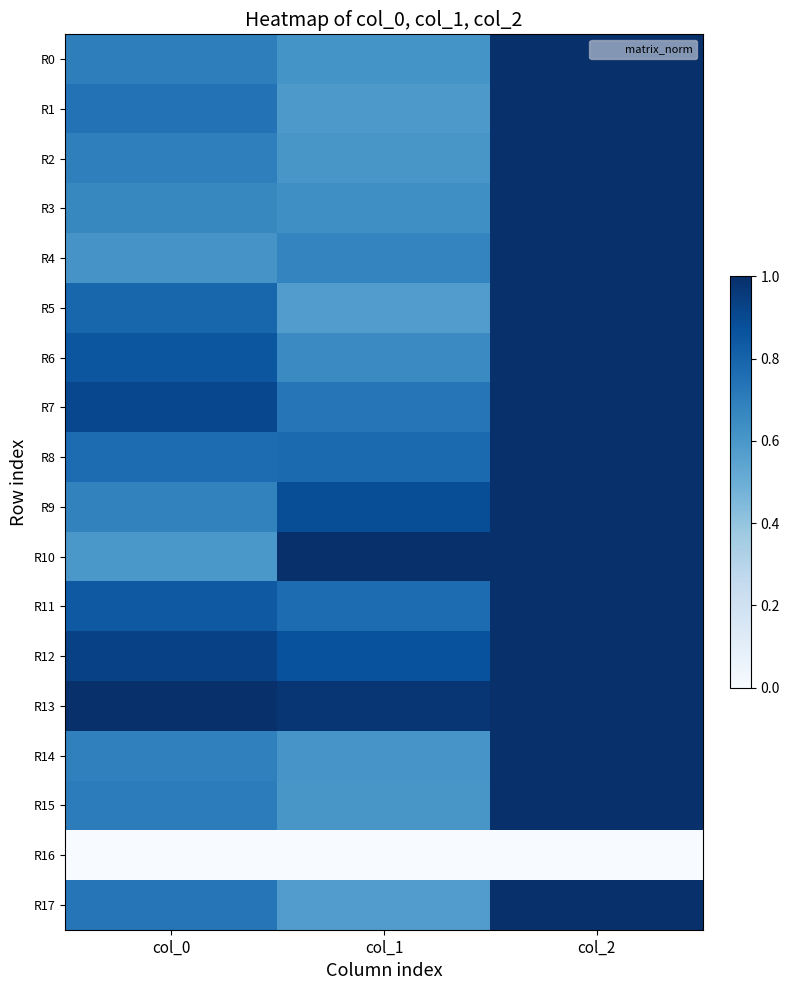

Reading right to left, transcribe all the data shown in this chart.

R0: col_2=1.0	col_1=0.6	col_0=0.7
R1: col_2=1.0	col_1=0.6	col_0=0.7
R2: col_2=1.0	col_1=0.6	col_0=0.7
R3: col_2=1.0	col_1=0.6	col_0=0.7
R4: col_2=1.0	col_1=0.7	col_0=0.6
R5: col_2=1.0	col_1=0.6	col_0=0.8
R6: col_2=1.0	col_1=0.7	col_0=0.9
R7: col_2=1.0	col_1=0.7	col_0=0.9
R8: col_2=1.0	col_1=0.8	col_0=0.8
R9: col_2=1.0	col_1=0.9	col_0=0.7
R10: col_2=1.0	col_1=1.0	col_0=0.6
R11: col_2=1.0	col_1=0.8	col_0=0.8
R12: col_2=1.0	col_1=0.9	col_0=0.9
R13: col_2=1.0	col_1=1.0	col_0=1.0
R14: col_2=1.0	col_1=0.6	col_0=0.7
R15: col_2=1.0	col_1=0.6	col_0=0.7
R16: col_2=0.0	col_1=0.0	col_0=0.0
R17: col_2=1.0	col_1=0.6	col_0=0.7